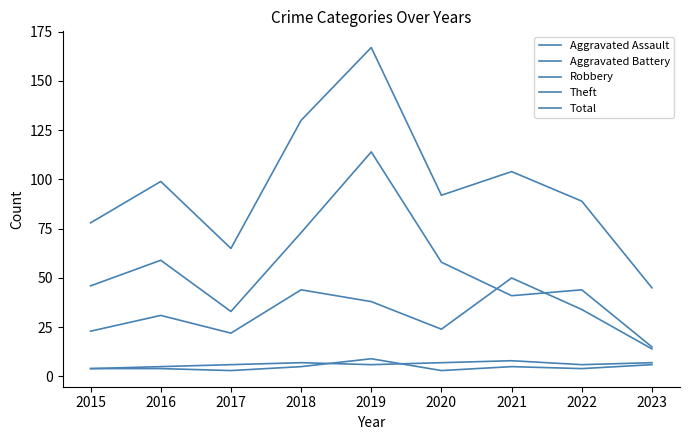

What is the difference between the highest and lowest values at 2023?

39